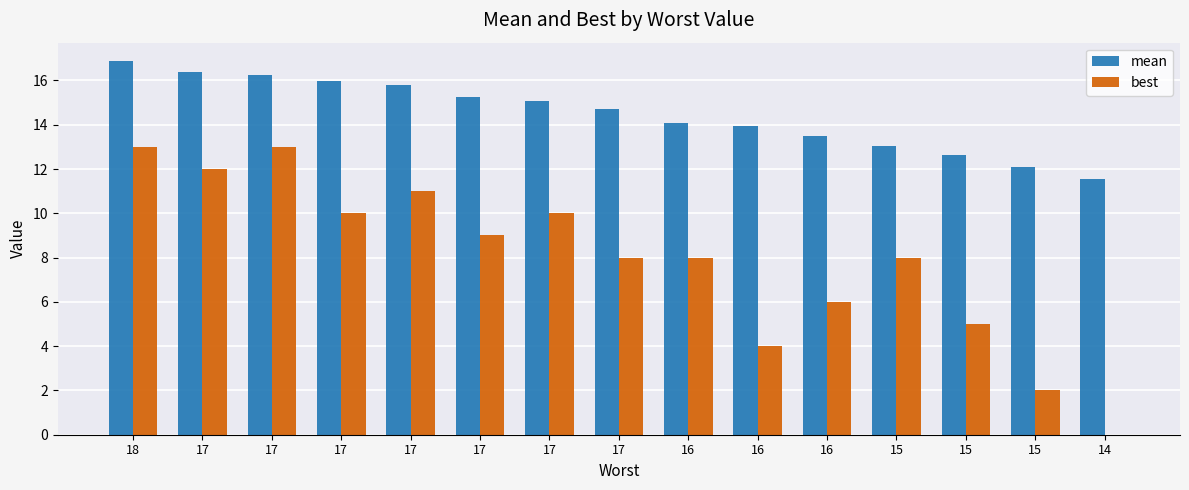

How many series are shown in this chart?

2